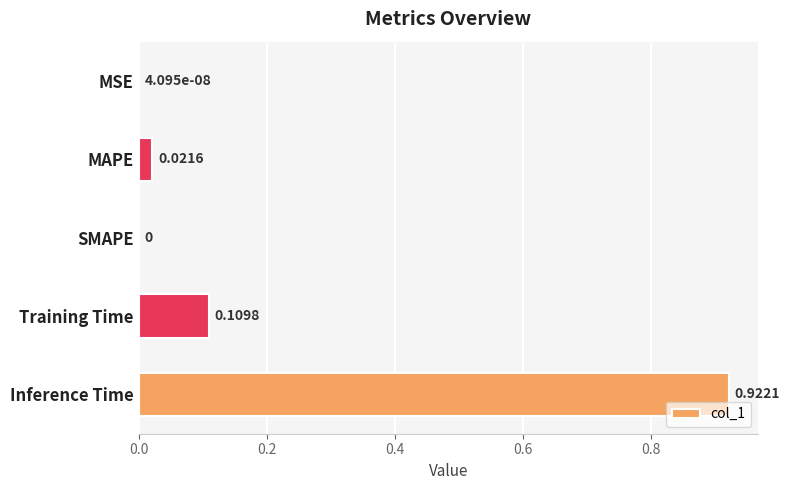

At which category does the chart reach its peak across all series?

Inference Time